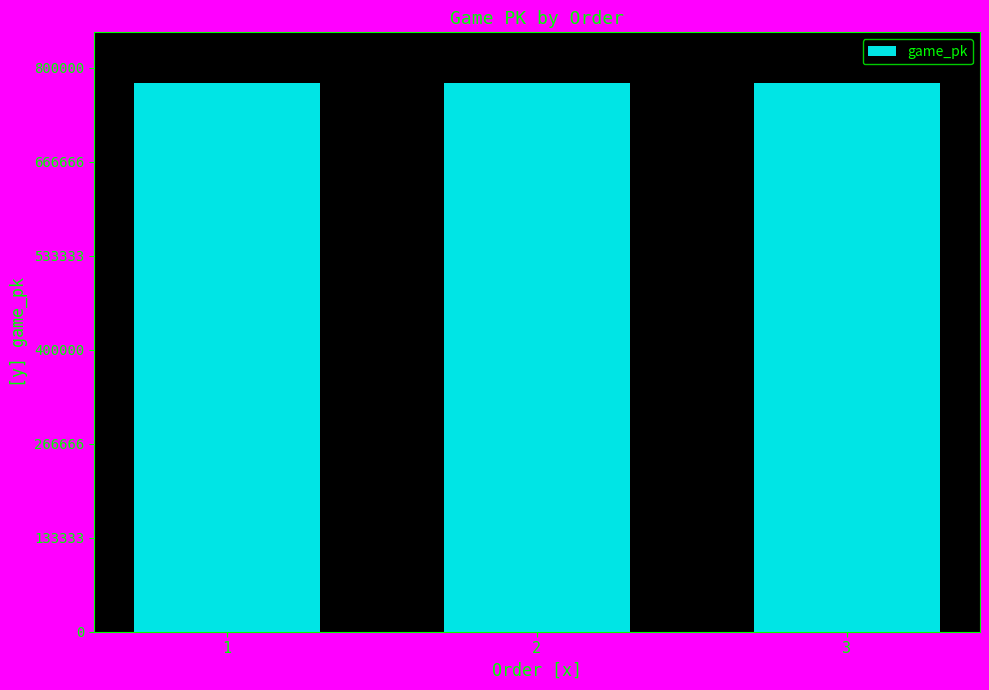

What is the value of the 1st bar from the left?

778253